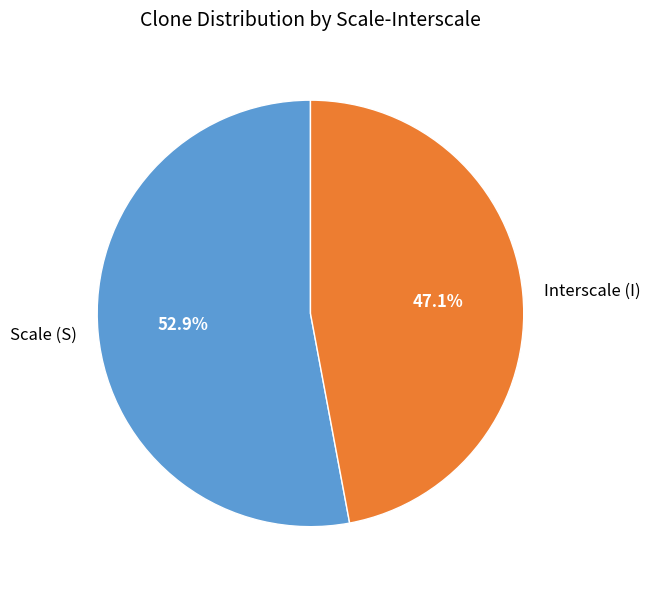

How many segments does this pie chart have?

2